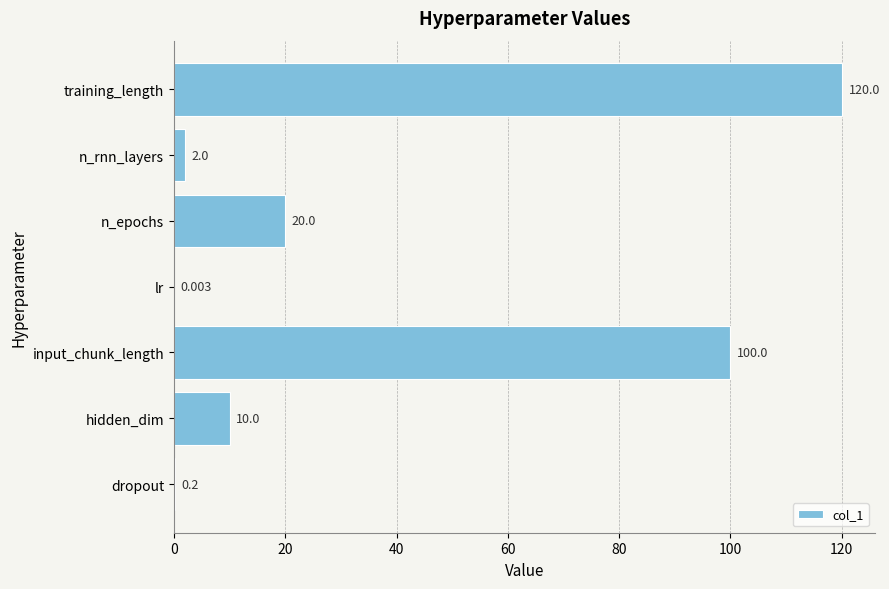

Which category has the highest value across all series?

training_length